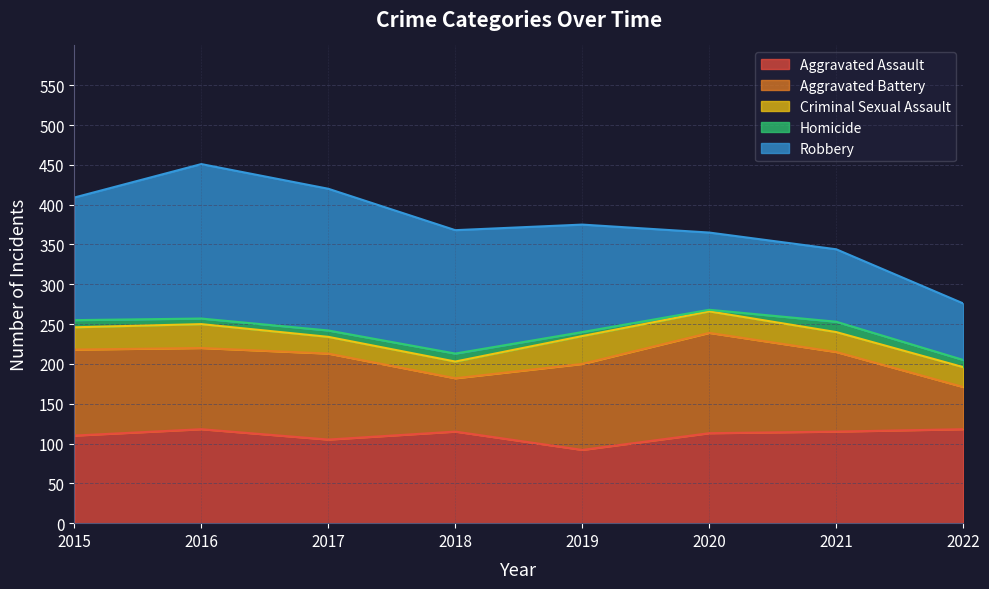

Which series has the largest total across all categories?

Robbery